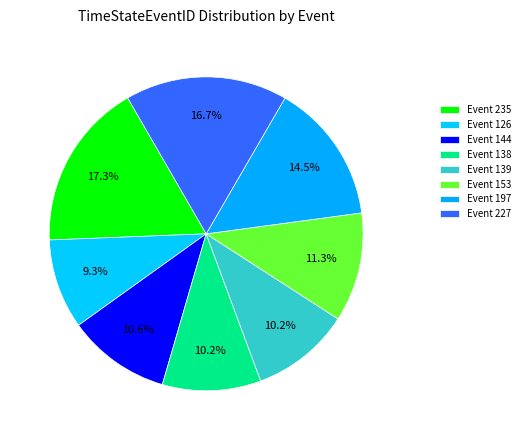

Rank the categories by value from lowest to highest.

126, 138, 139, 144, 153, 197, 227, 235